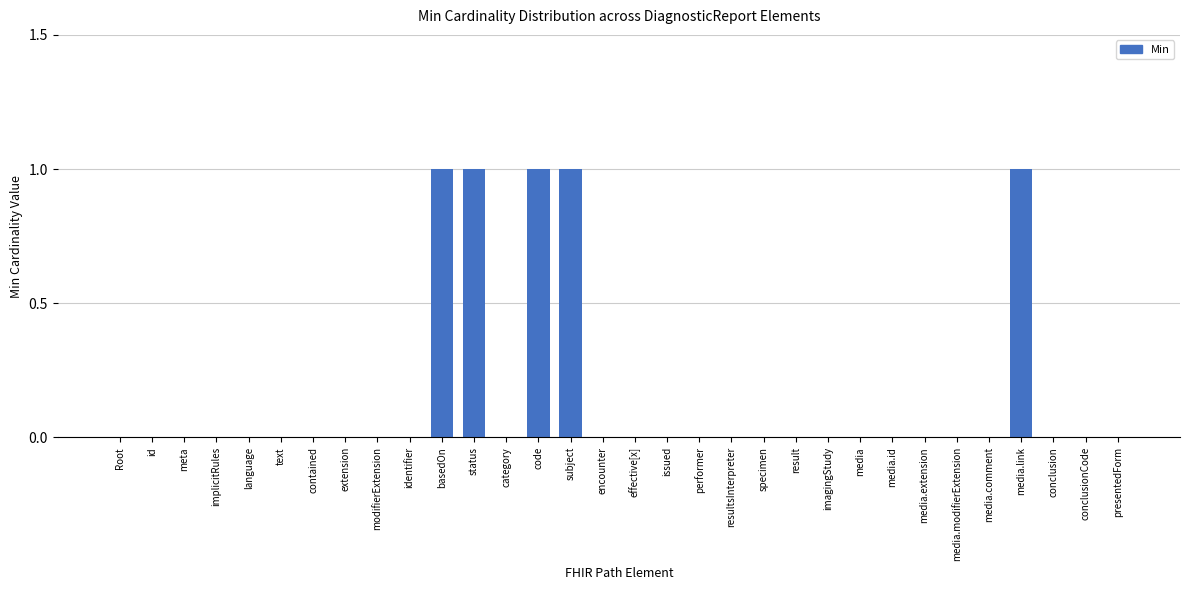

What is the sum of all values?

5